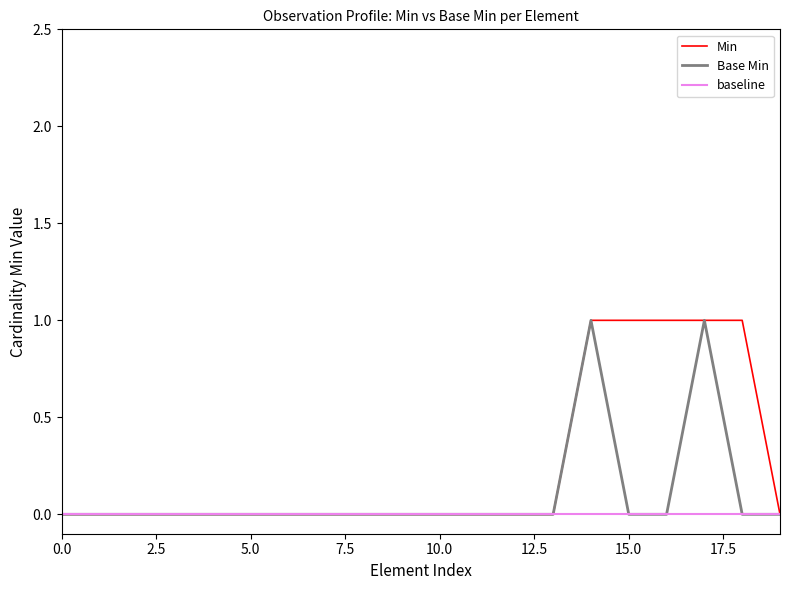

Which series has the largest total across all categories?

Min